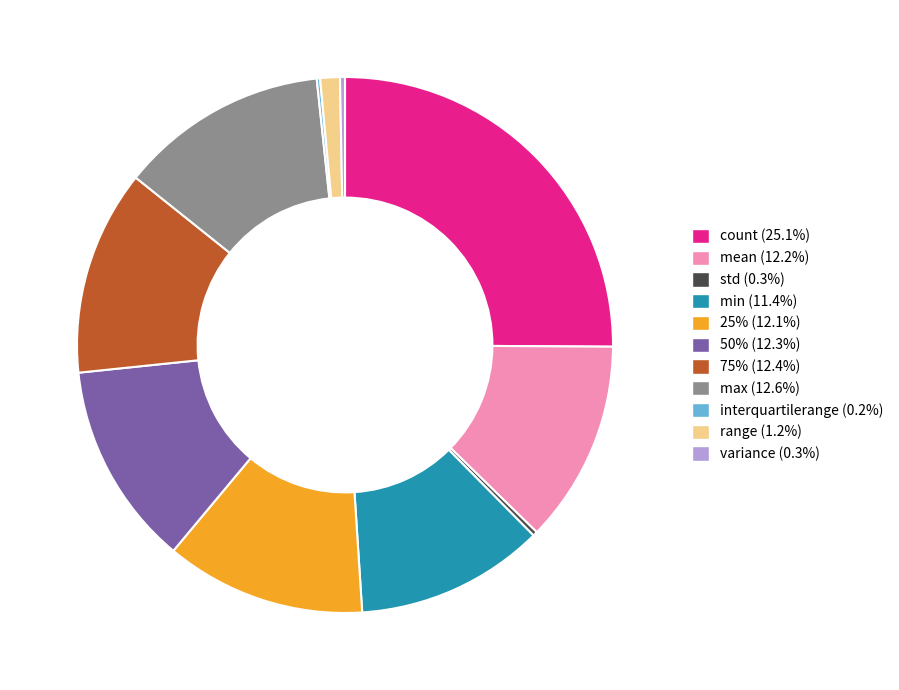

Which slice is the largest?

count